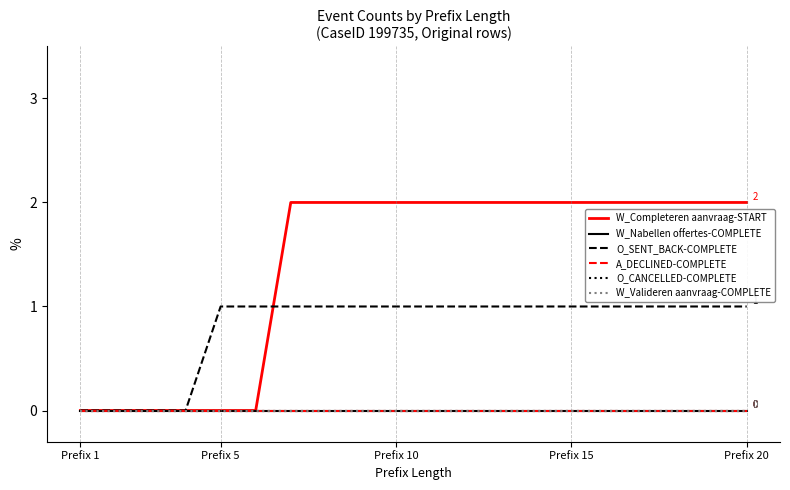

True or false: O_SENT_BACK-COMPLETE and O_CANCELLED-COMPLETE intersect in this chart.

False